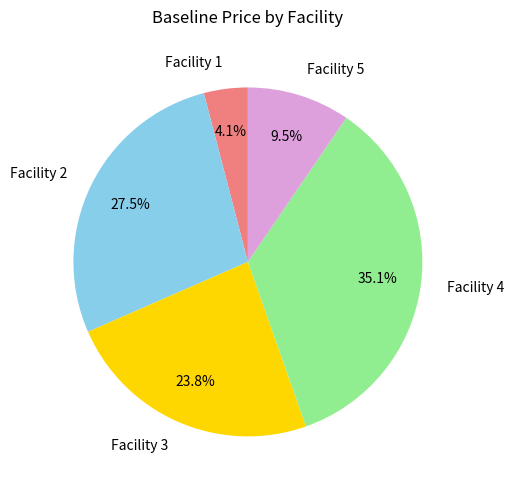

Do Facility 4 and Facility 1 together represent more than half of the pie?

No